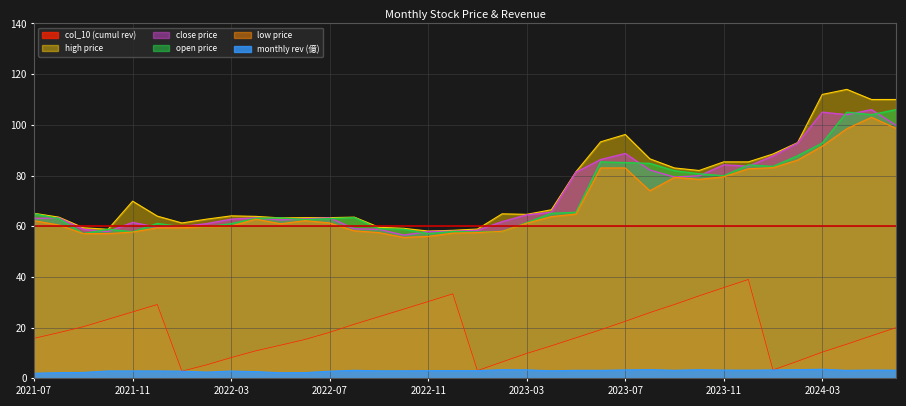

What is the difference between the low price values at 2023-09 and 2024-05?

23.7